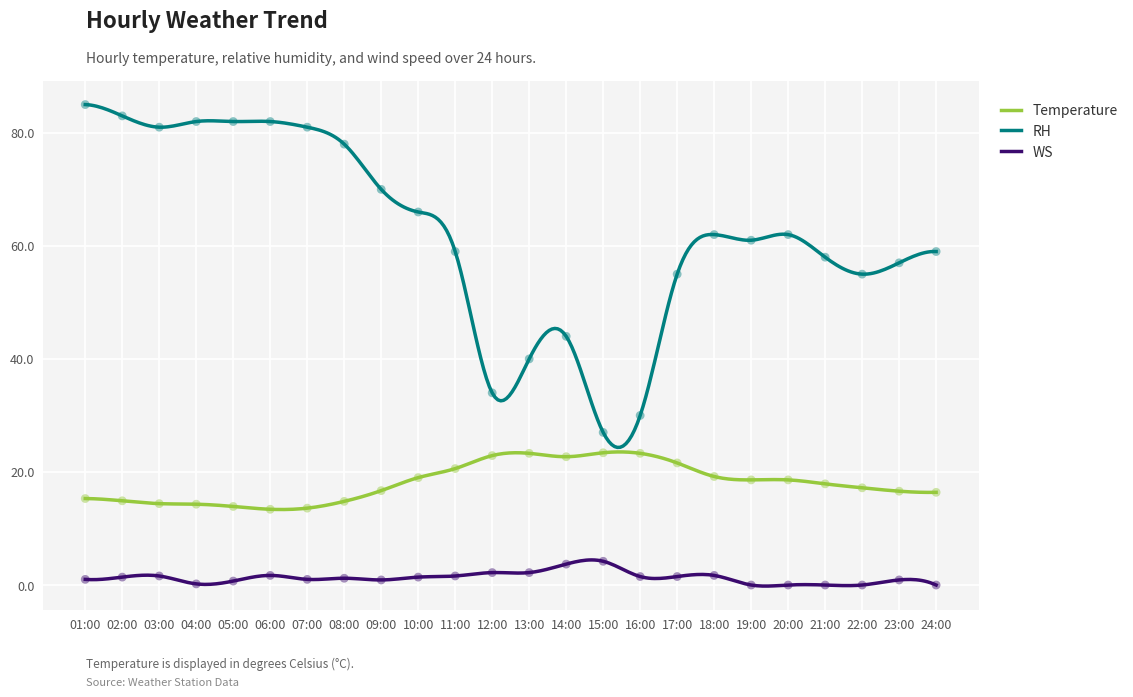

Which series has the widest spread of values?

RH